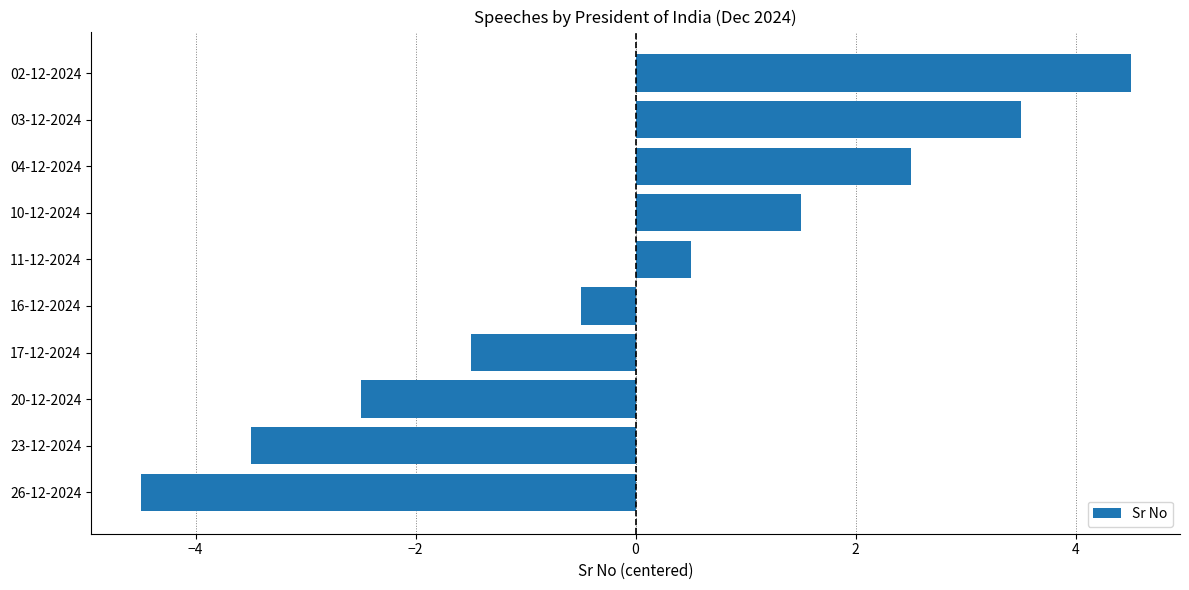

Which label corresponds to the smallest value in the chart?

26-12-2024